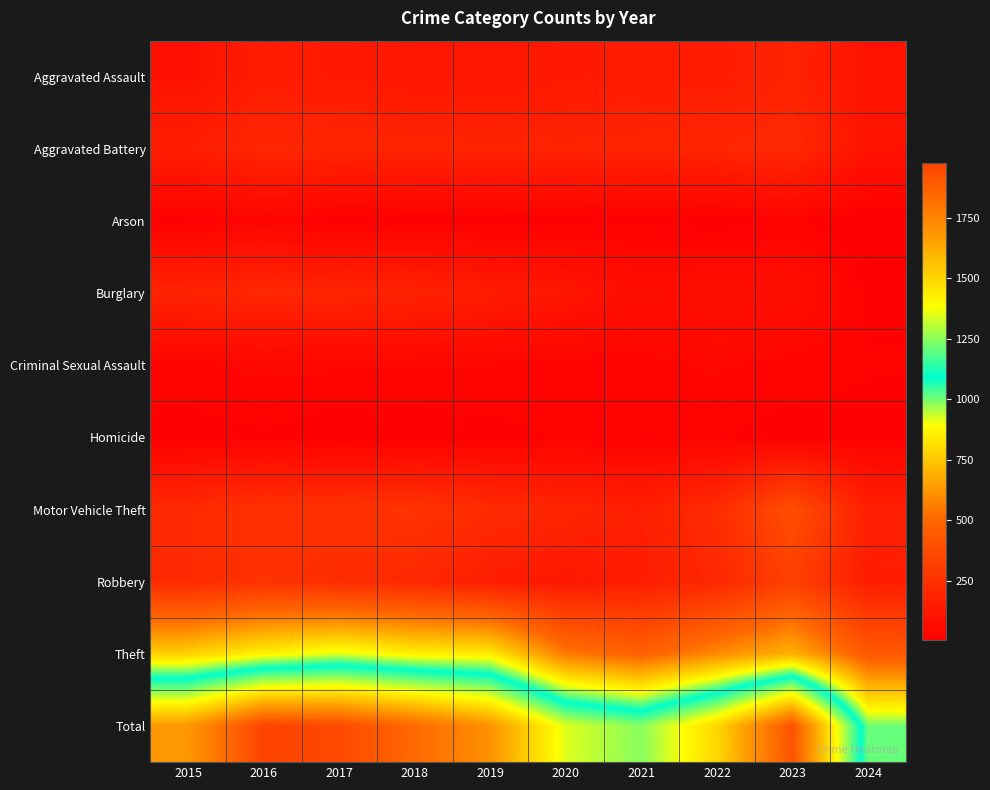

Rank the series by their maximum value, from lowest to highest.

Homicide, Arson, Criminal Sexual Assault, Aggravated Assault, Burglary, Aggravated Battery, Robbery, Motor Vehicle Theft, Theft, Total